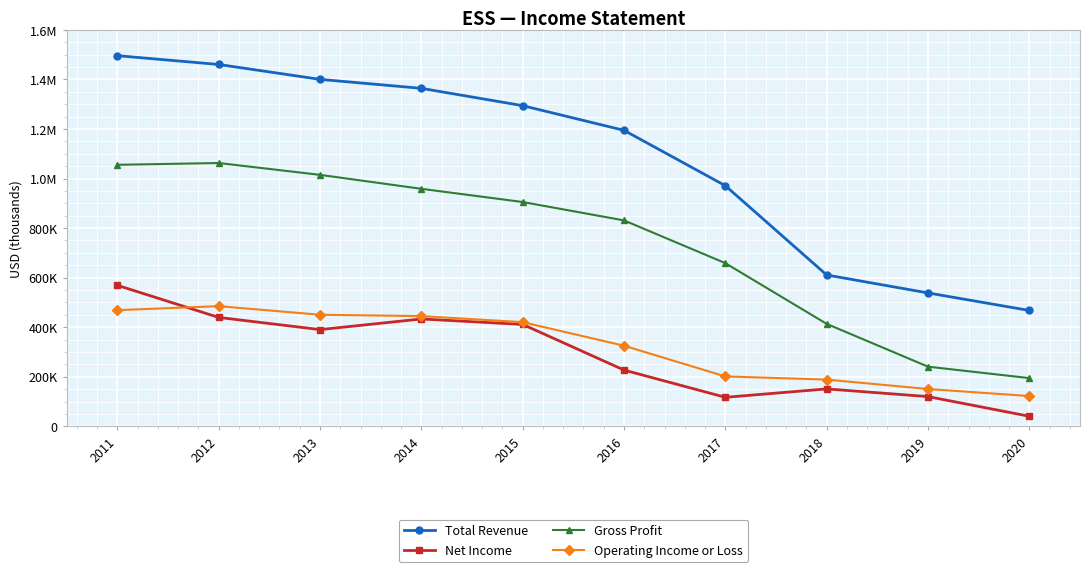

What are all the series names shown in the legend?

Total Revenue, Net Income, Gross Profit, Operating Income or Loss